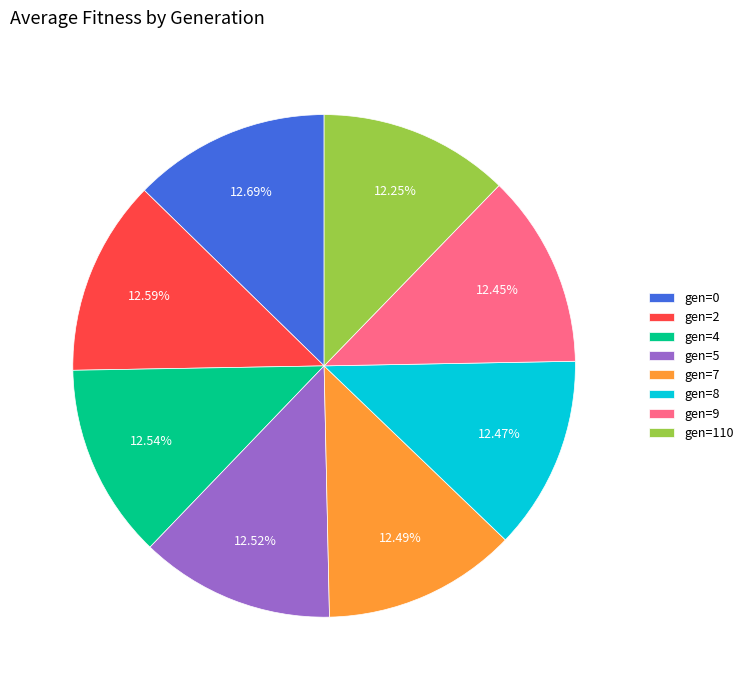

Is it true that gen=0 is 3% of the pie?

False